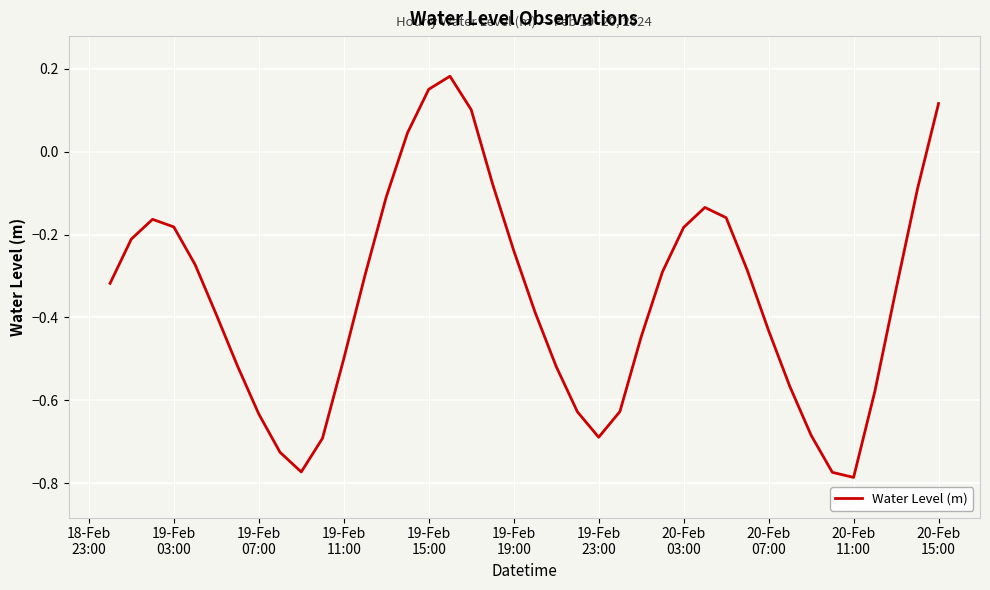

What is the difference between the maximum and minimum values?

1.0